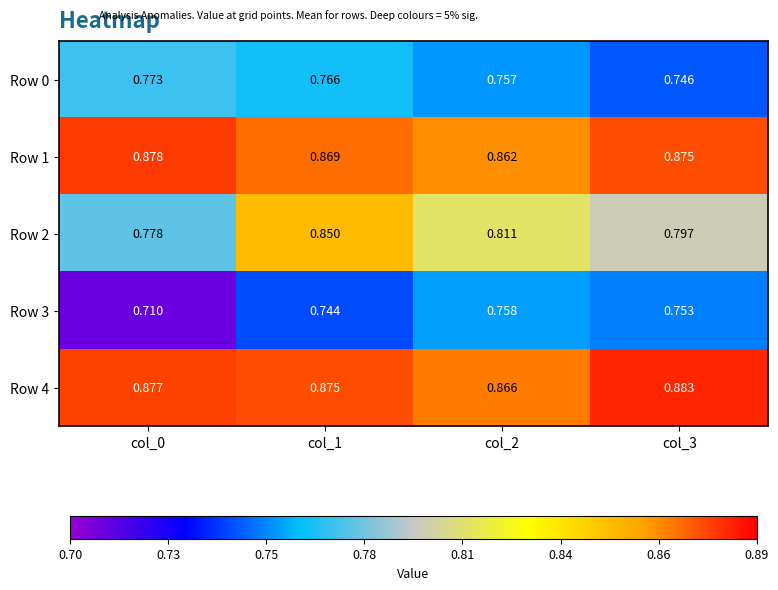

Which category has the lowest value across all series?

col_0